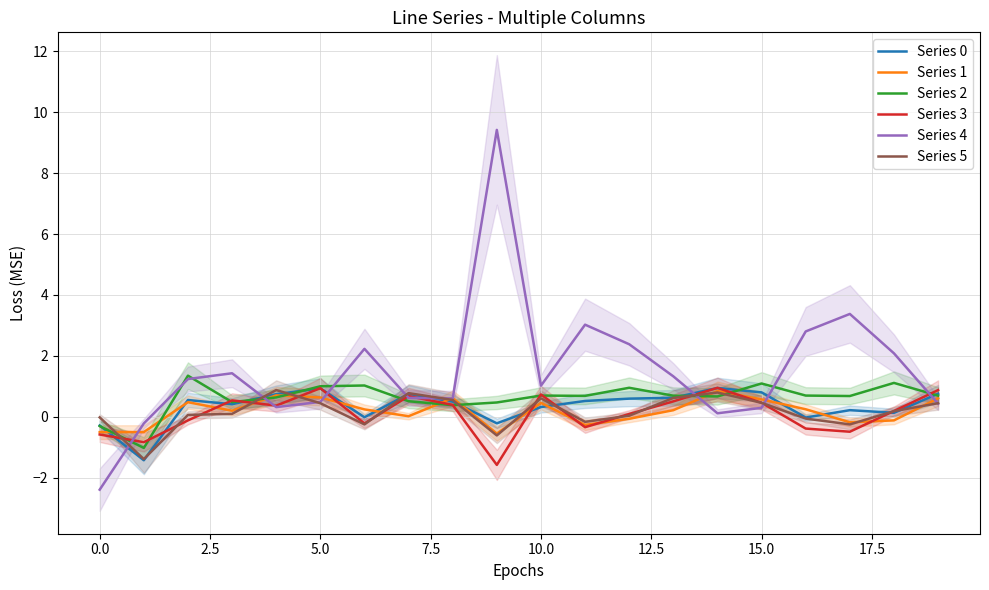

Reading left to right, what are all the values shown in this chart?

Series 0: -0.3	-1.4	0.6	0.4	0.7	0.9	-0.0	0.8	0.5	-0.2	0.3	0.5	0.6	0.6	0.9	0.8	-0.0	0.2	0.1	0.8
Series 1: -0.5	-0.5	0.5	0.2	0.7	0.6	0.2	0.0	0.6	-0.5	0.5	-0.3	-0.1	0.2	0.8	0.6	0.2	-0.2	-0.1	0.6
Series 2: -0.3	-1.0	1.4	0.5	0.6	1.0	1.0	0.5	0.4	0.5	0.7	0.7	1.0	0.7	0.7	1.1	0.7	0.7	1.1	0.7
Series 3: -0.6	-0.8	-0.1	0.5	0.4	0.9	-0.2	0.7	0.4	-1.6	0.7	-0.3	0.1	0.5	1.0	0.5	-0.4	-0.5	0.2	0.9
Series 4: -2.4	-0.2	1.2	1.4	0.3	0.5	2.2	0.6	0.6	9.4	1.0	3.0	2.4	1.3	0.1	0.3	2.8	3.4	2.1	0.4
Series 5: -0.0	-1.4	0.1	0.1	0.9	0.4	-0.2	0.8	0.6	-0.6	0.6	-0.2	0.0	0.6	0.8	0.5	-0.1	-0.2	0.2	0.4